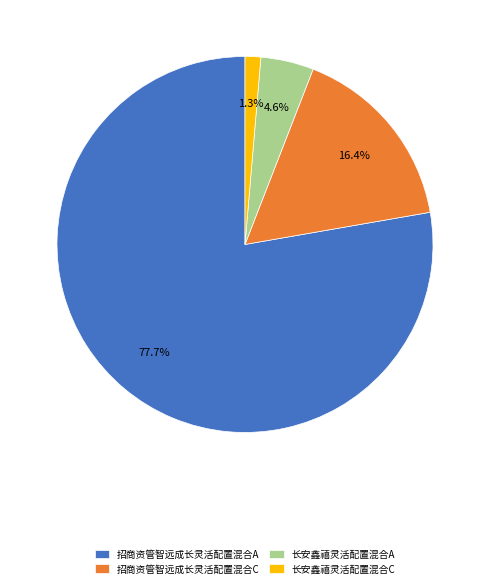

Between 长安鑫禧灵活配置混合C and 长安鑫禧灵活配置混合A, which is larger?

长安鑫禧灵活配置混合A